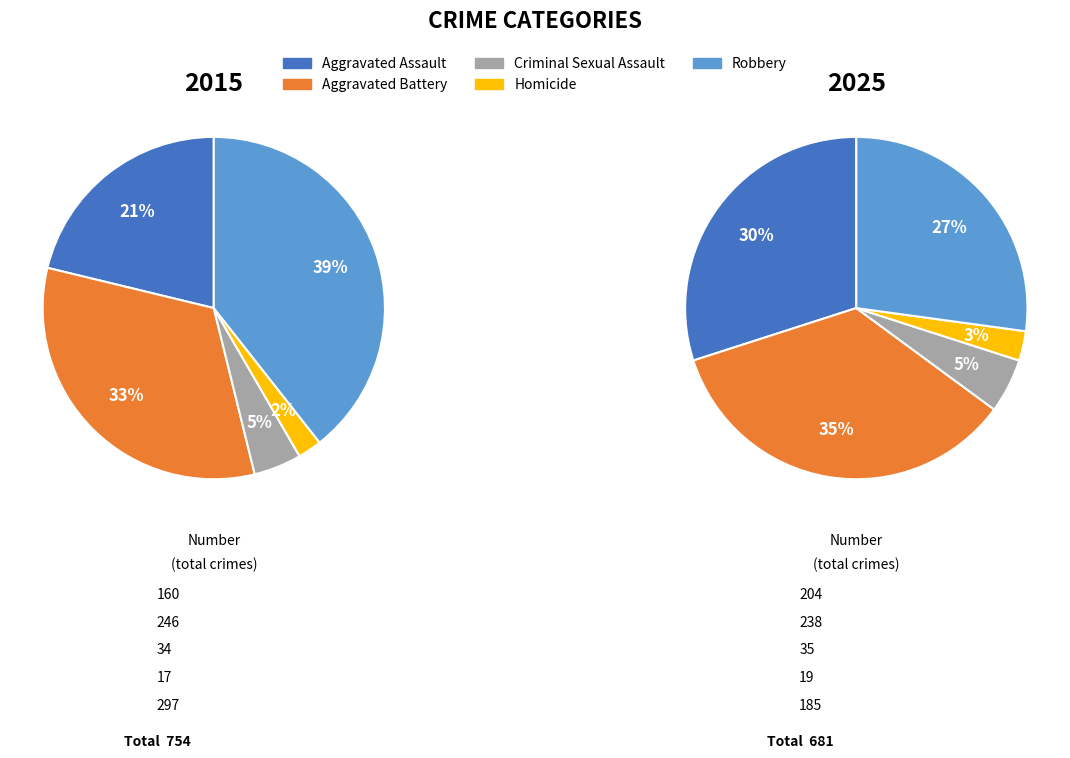

Rank the categories by value from lowest to highest.

Homicide, Criminal Sexual Assault, Aggravated Assault, Aggravated Battery, Robbery